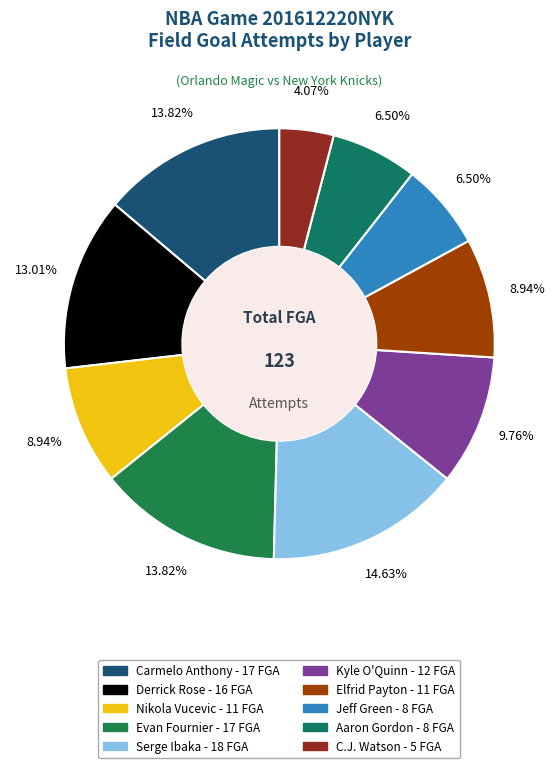

What percentage do Carmelo Anthony and Jeff Green together represent?

20.3%